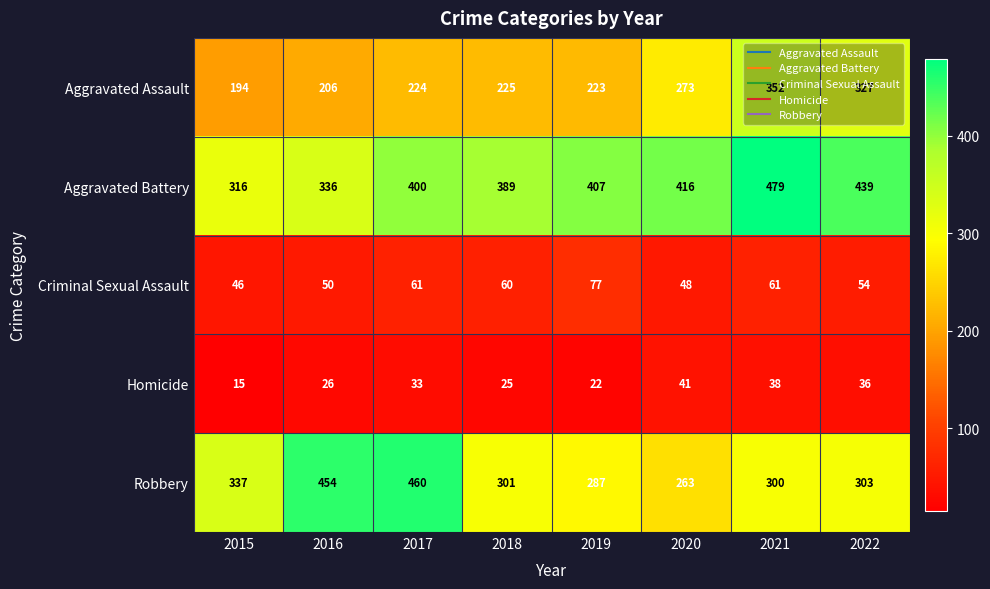

At how many categories does at least one series exceed 405?

6